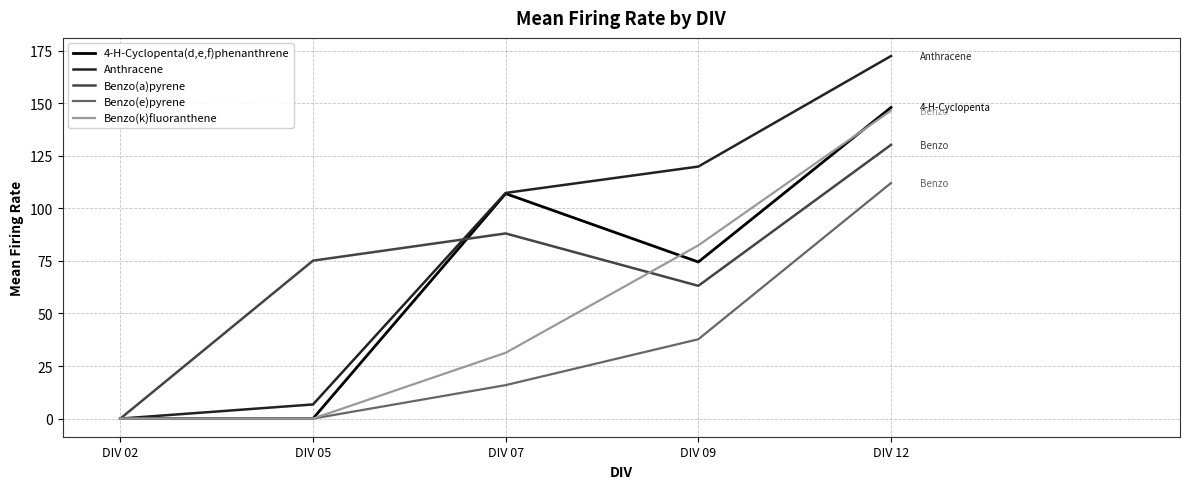

Which series has the widest spread of values?

Anthracene